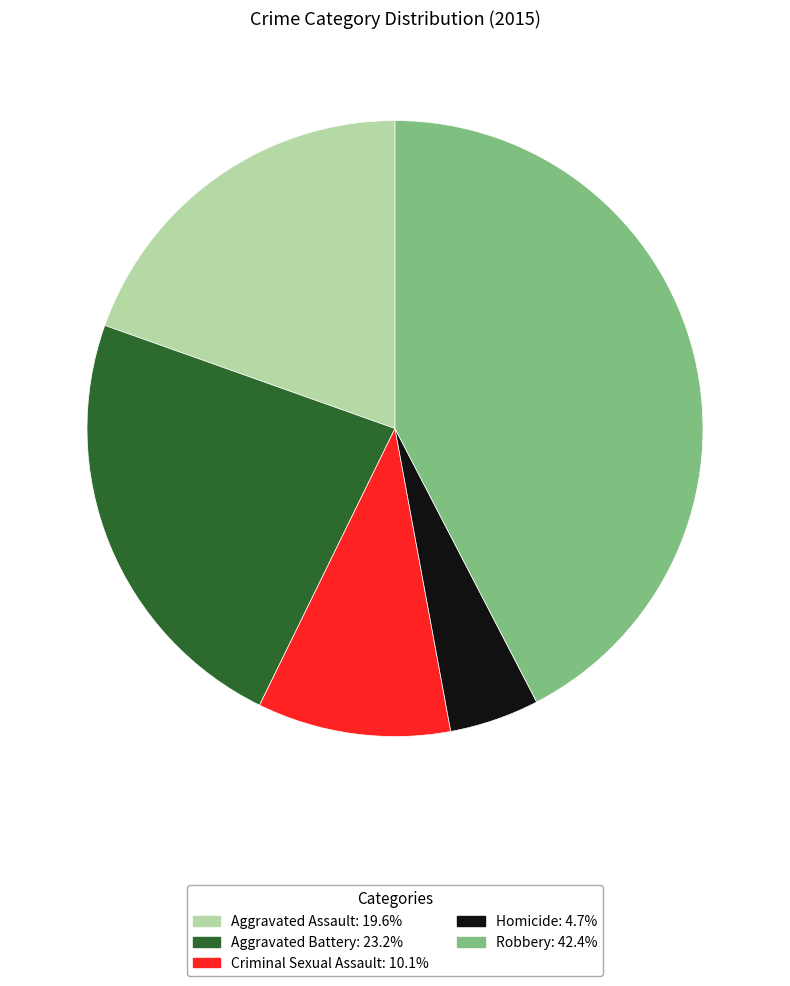

Which has a higher value, Homicide or Criminal Sexual Assault?

Criminal Sexual Assault